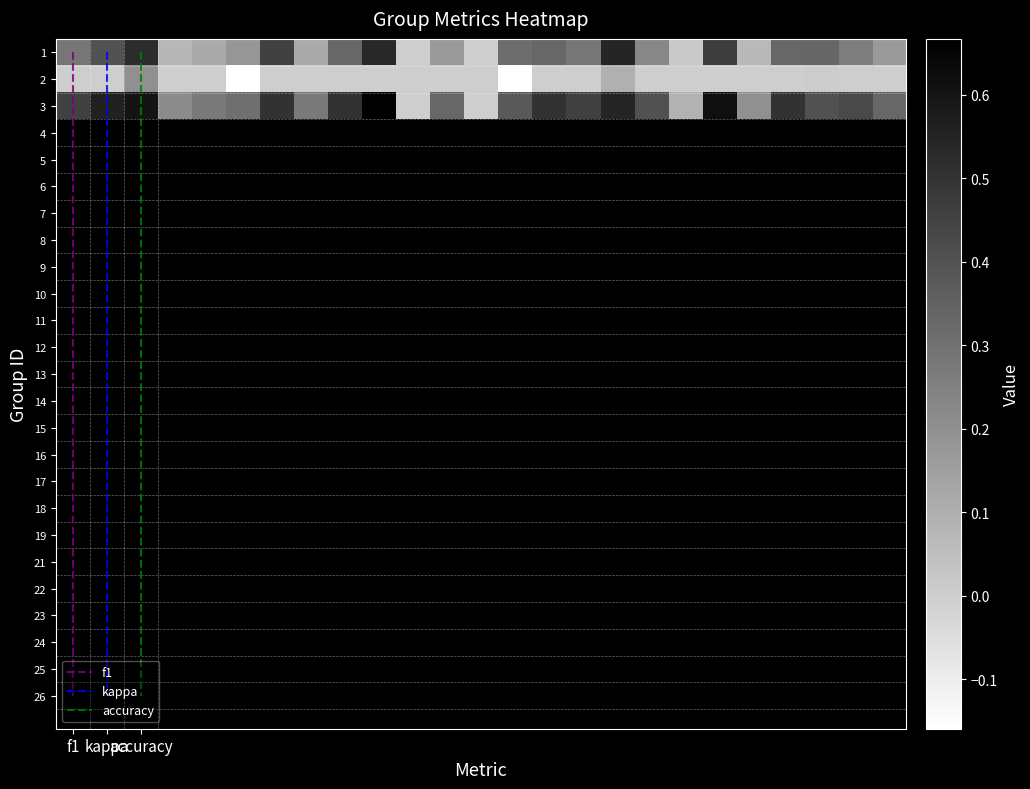

What is the minimum value shown in the chart?

-0.2